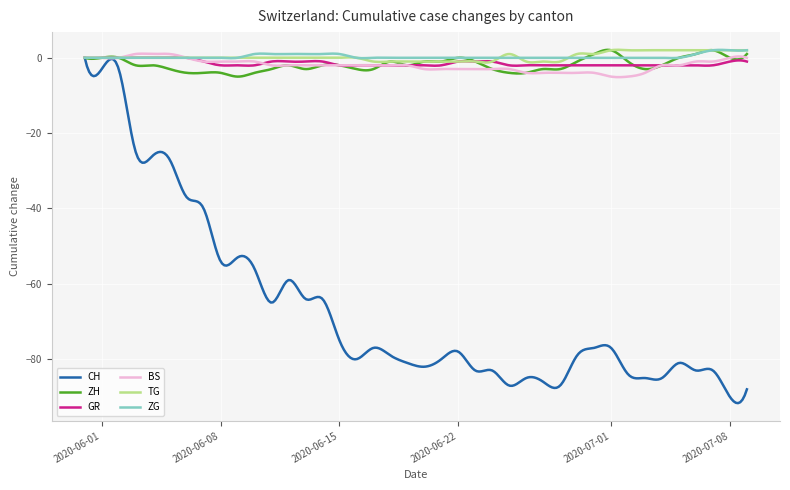

What is the highest value of the ZG series?

2.1